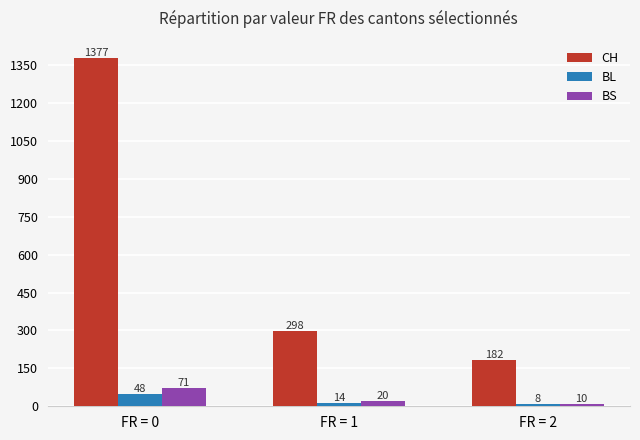

At FR = 0, list the series in order from largest to smallest.

CH, BS, BL